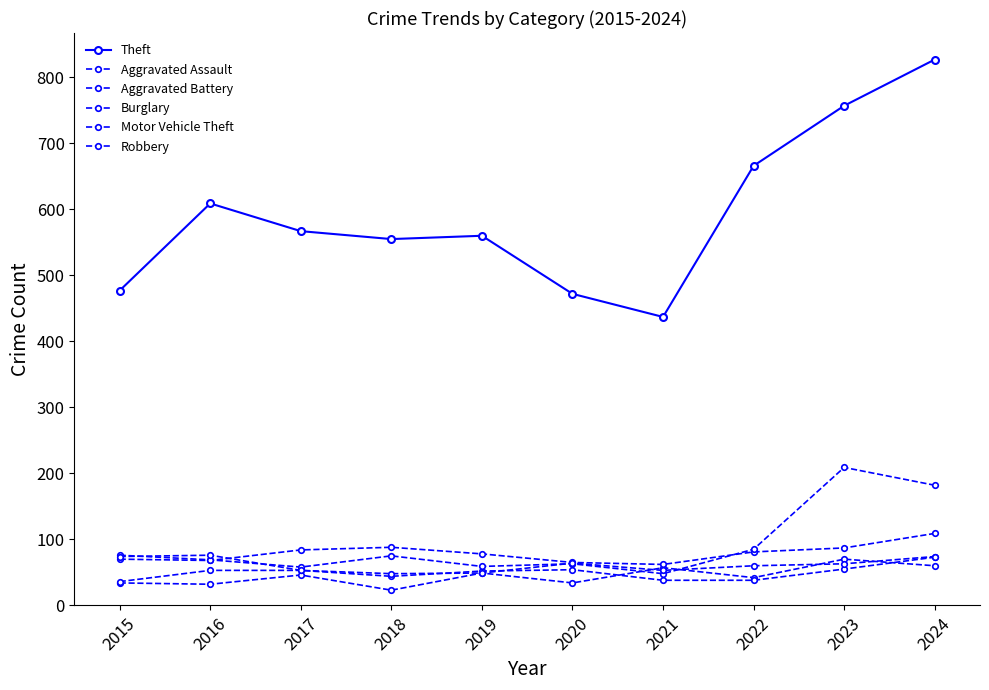

How many lines are shown in the chart?

6